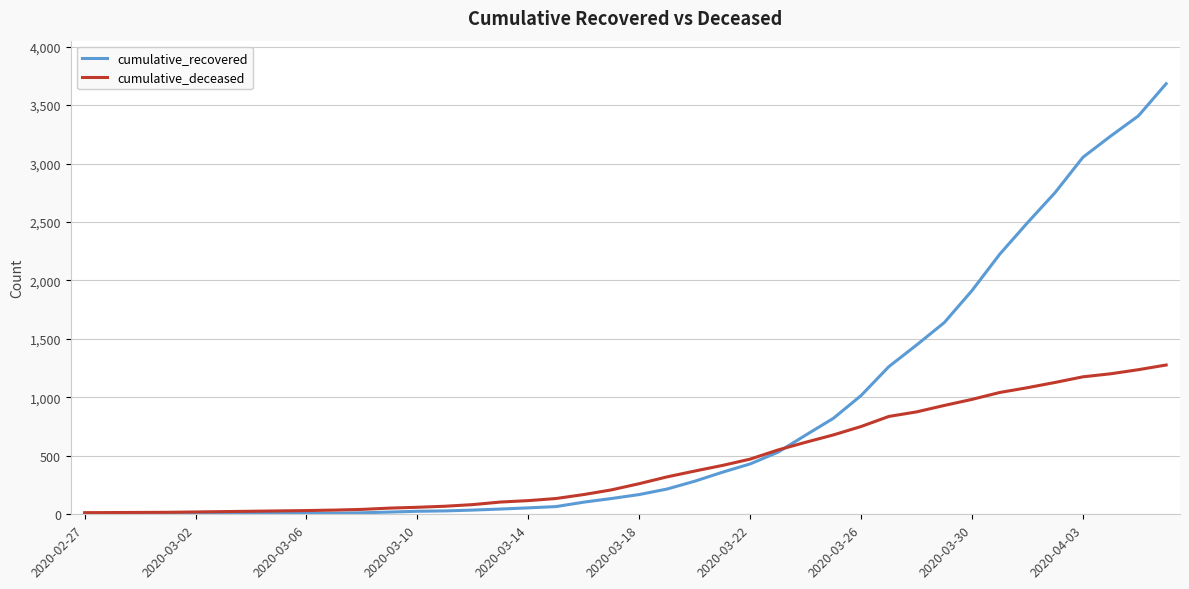

True or false: cumulative_deceased and cumulative_recovered cross at least once.

True